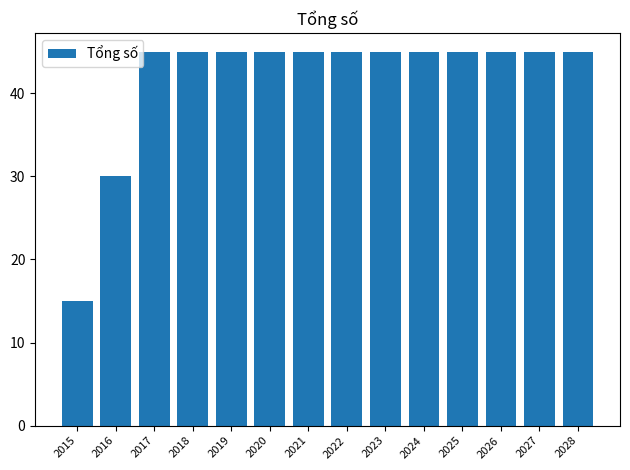

What is the ratio of the value at 2027 to the value at 2025?

1.0